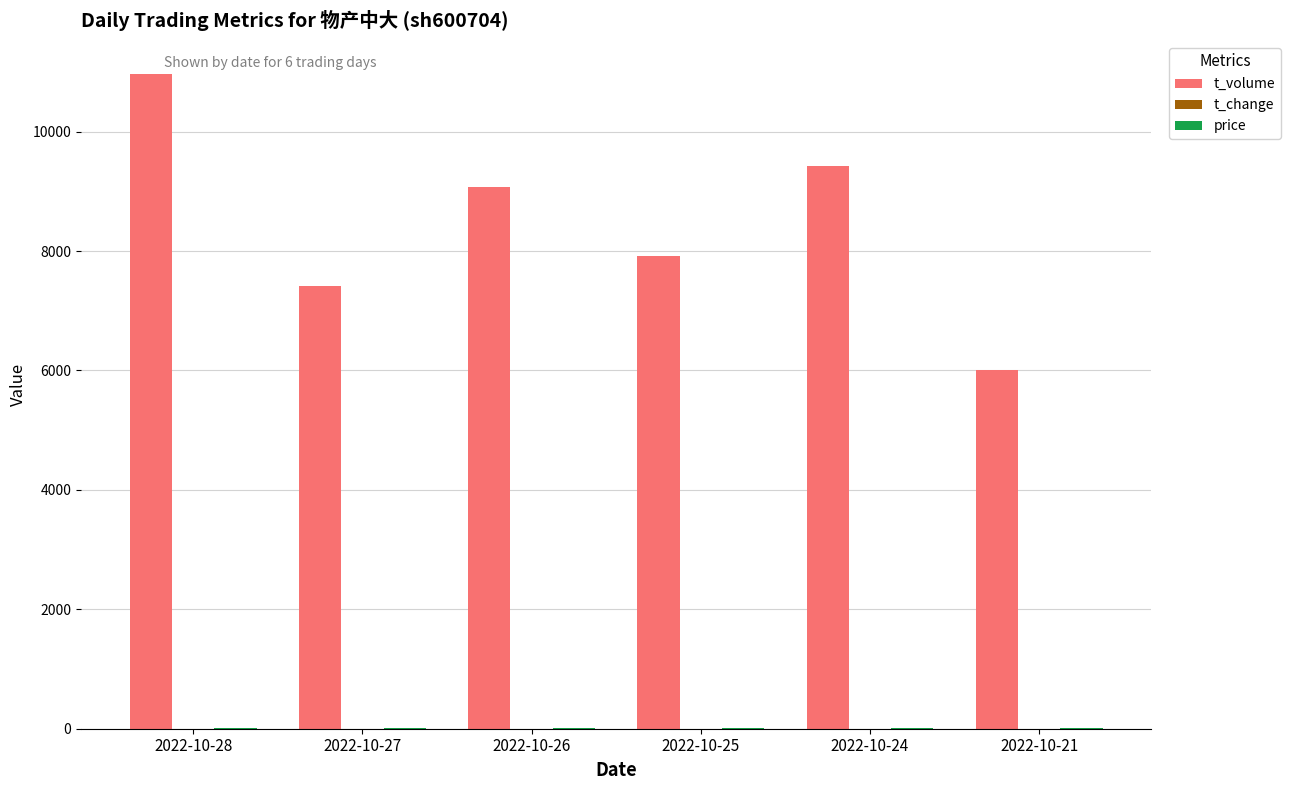

What is the sum of all t_volume values?

50797.0